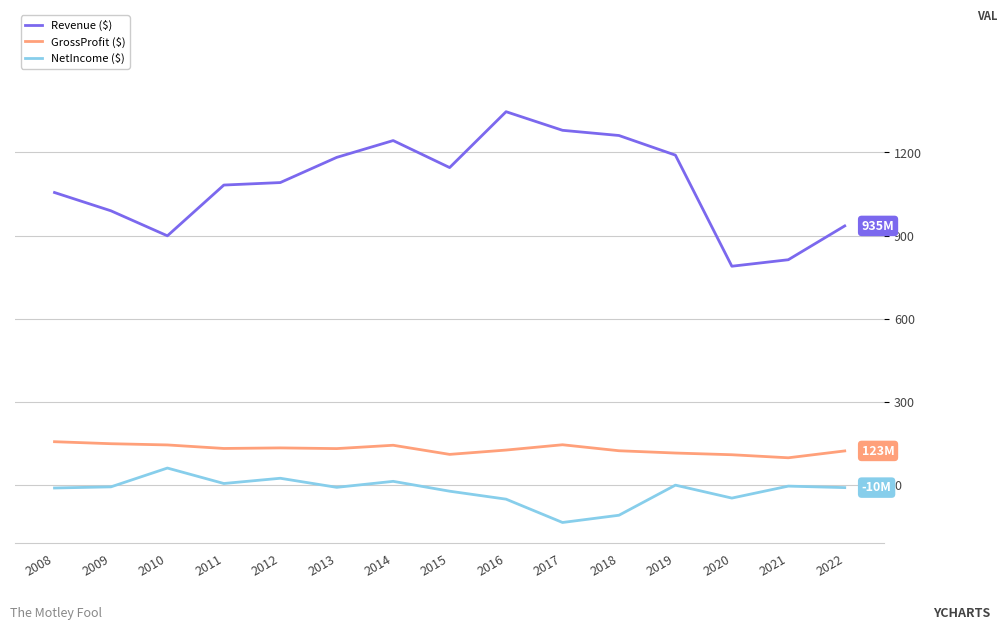

Rank the series by their maximum value, from lowest to highest.

NetIncome ($), GrossProfit ($), Revenue ($)